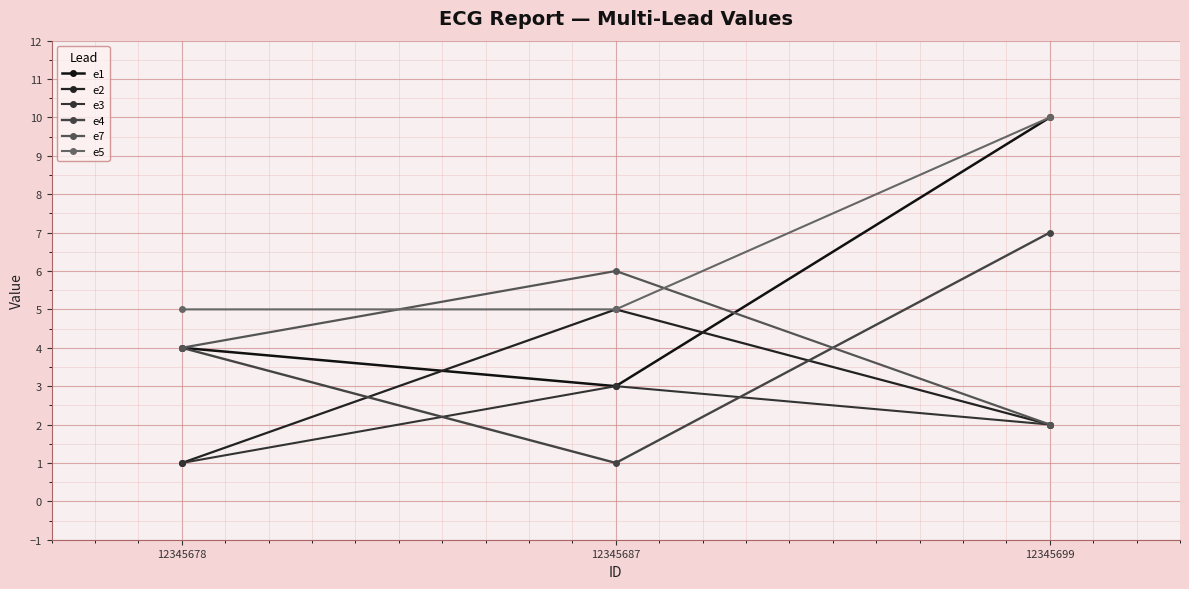

What are all the series names shown in the legend?

e1, e2, e3, e4, e7, e5